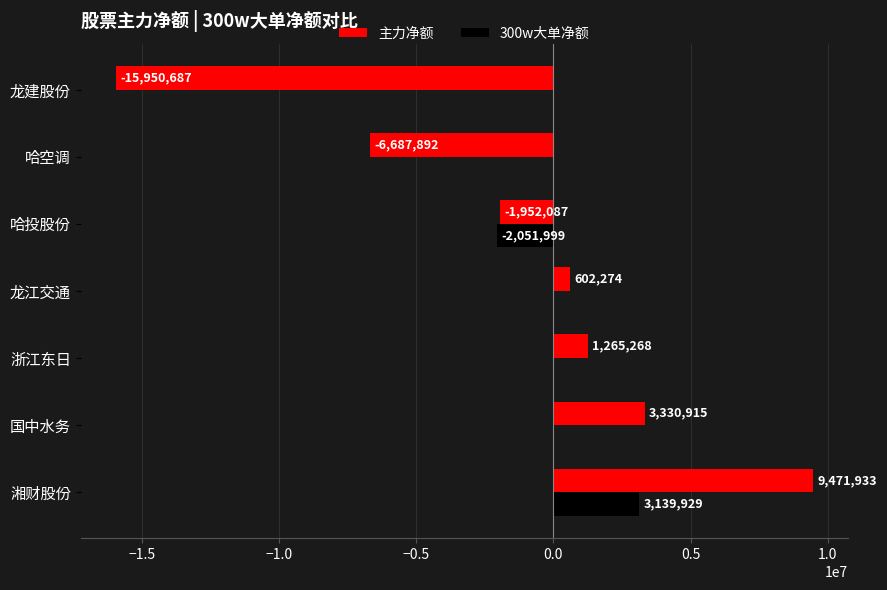

What is the highest value of the 主力净额 series?

9471933